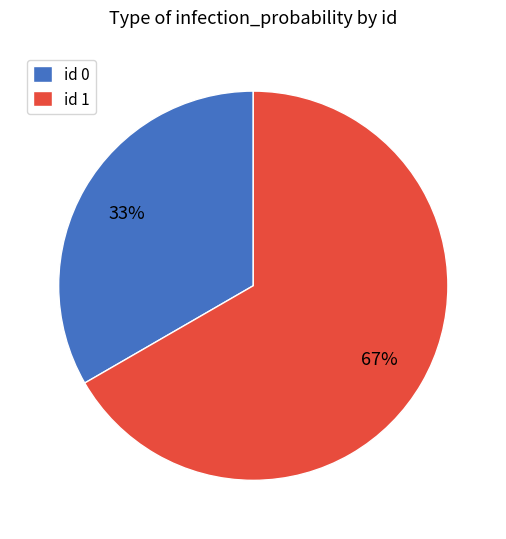

The id 0 slice represents 33% of the pie. True or false?

True